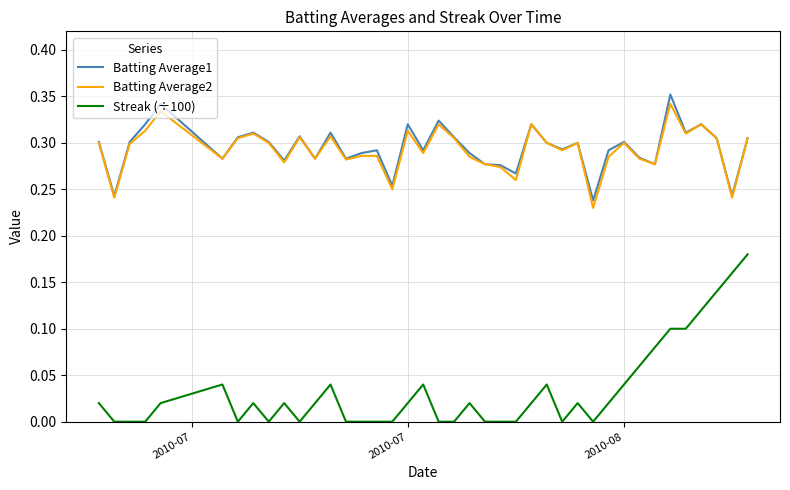

True or false: Streak (÷100) and Batting Average2 intersect in this chart.

False